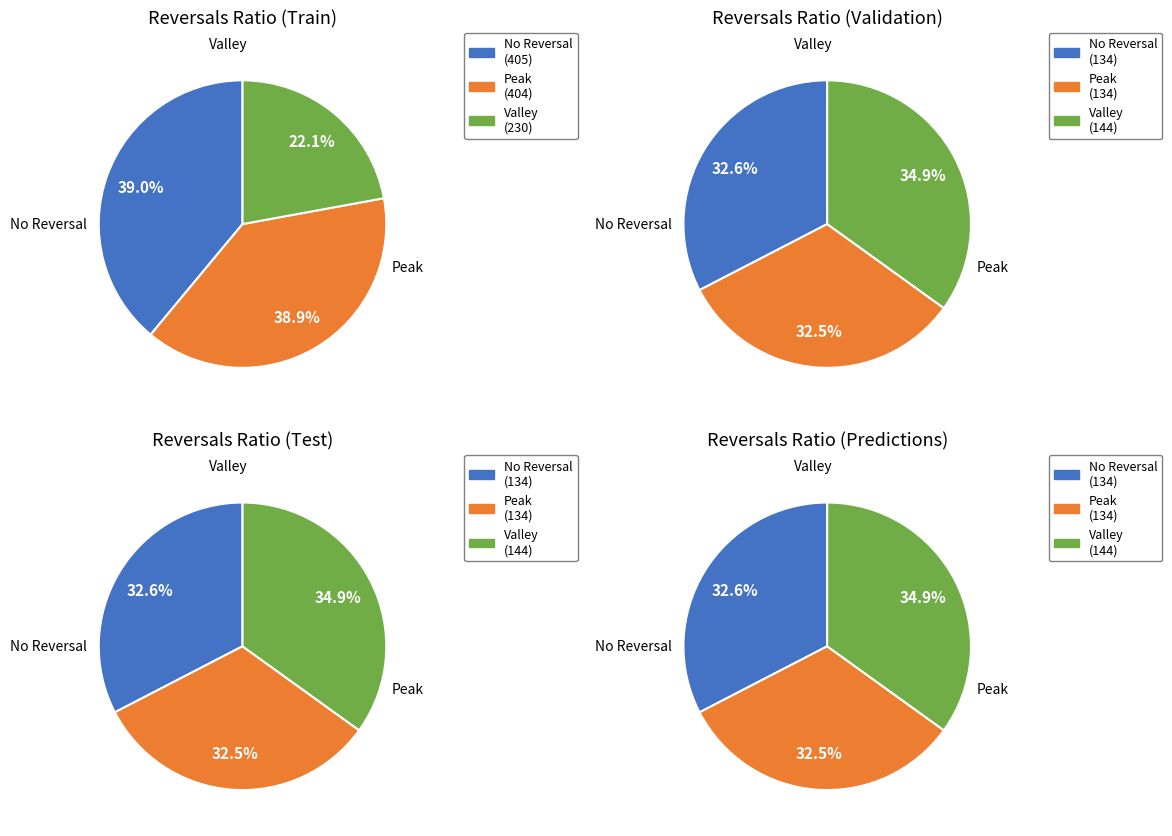

Which series changed the most between 1 and 3?

No Reversal